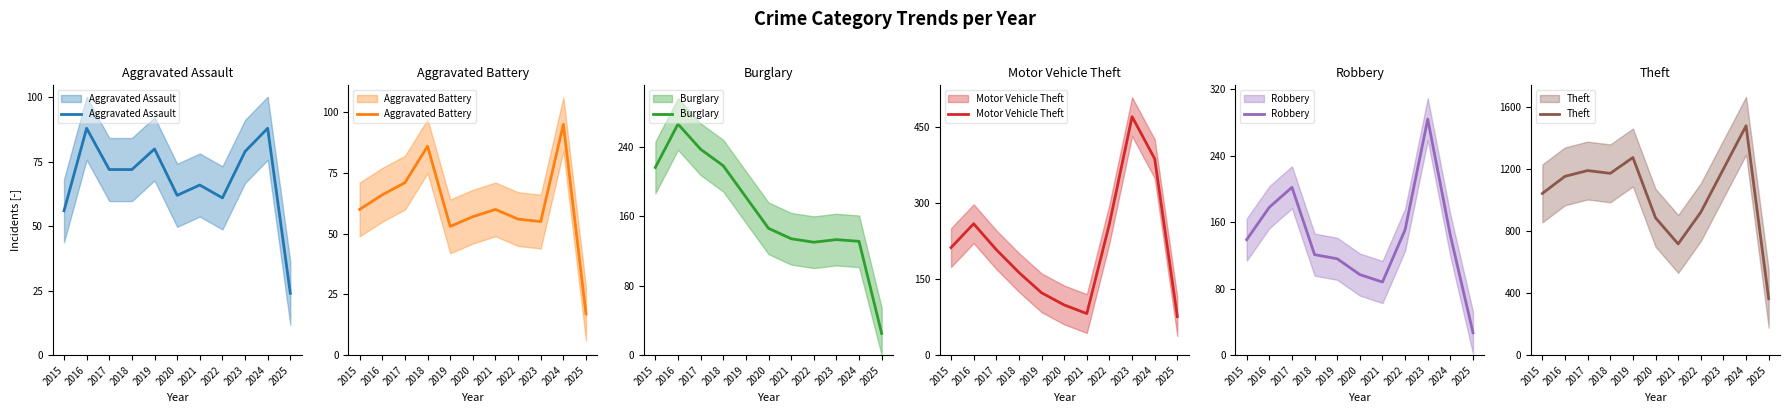

True or false: Motor Vehicle Theft and Theft intersect in this chart.

False